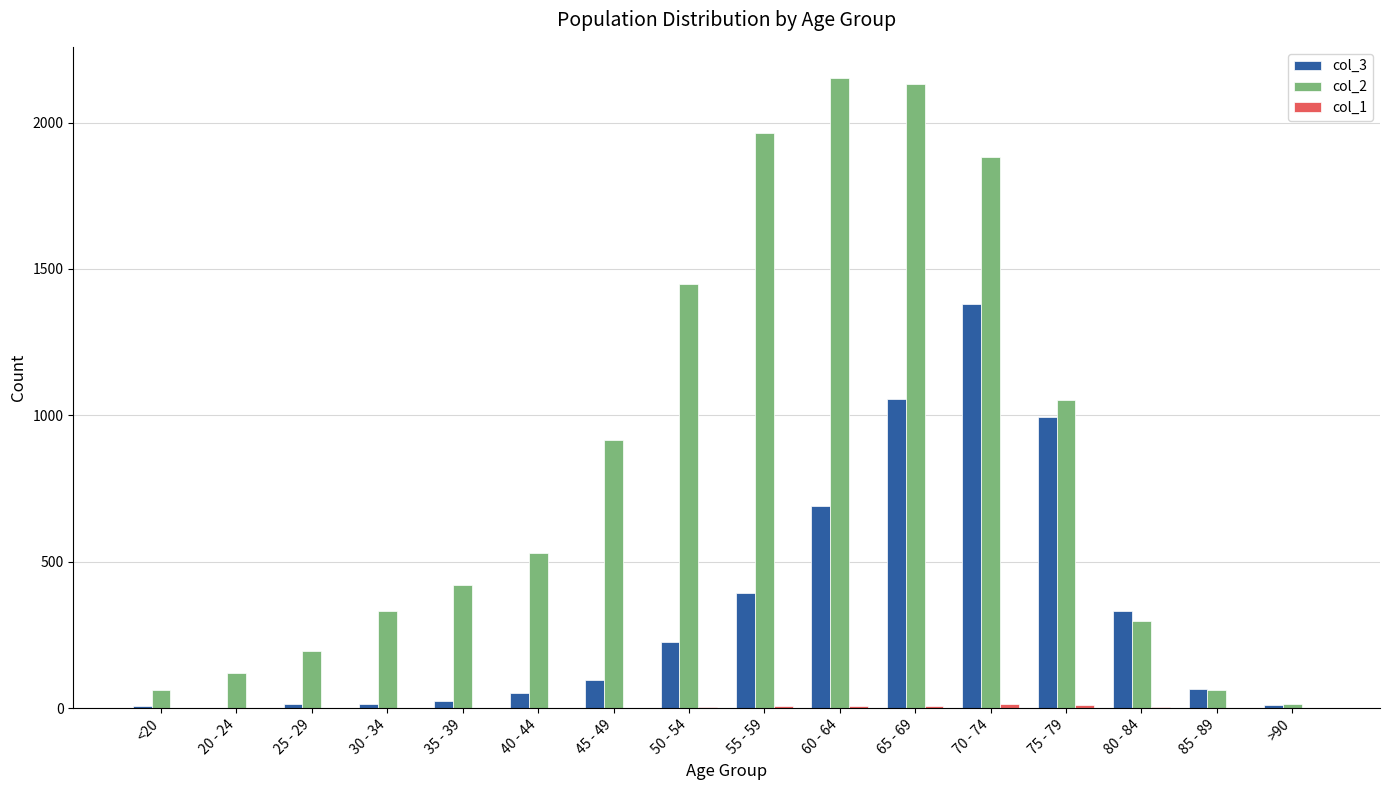

The value of col_3 at 55 - 59 is 239. True or false?

False